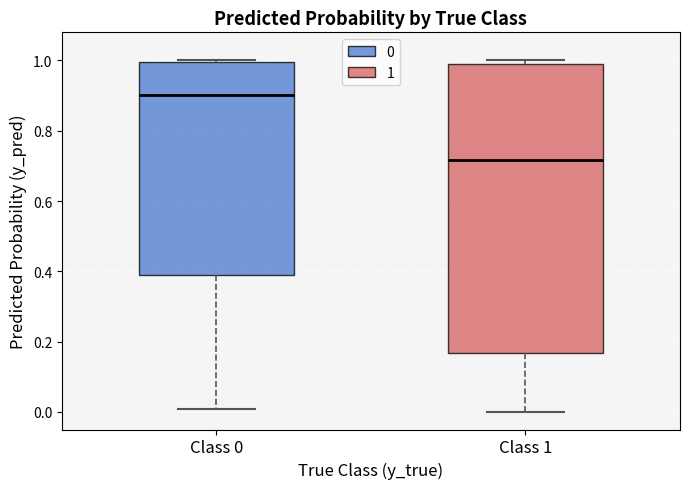

Comparing the boxes themselves (not the whiskers), which one is the tallest?

Class 1